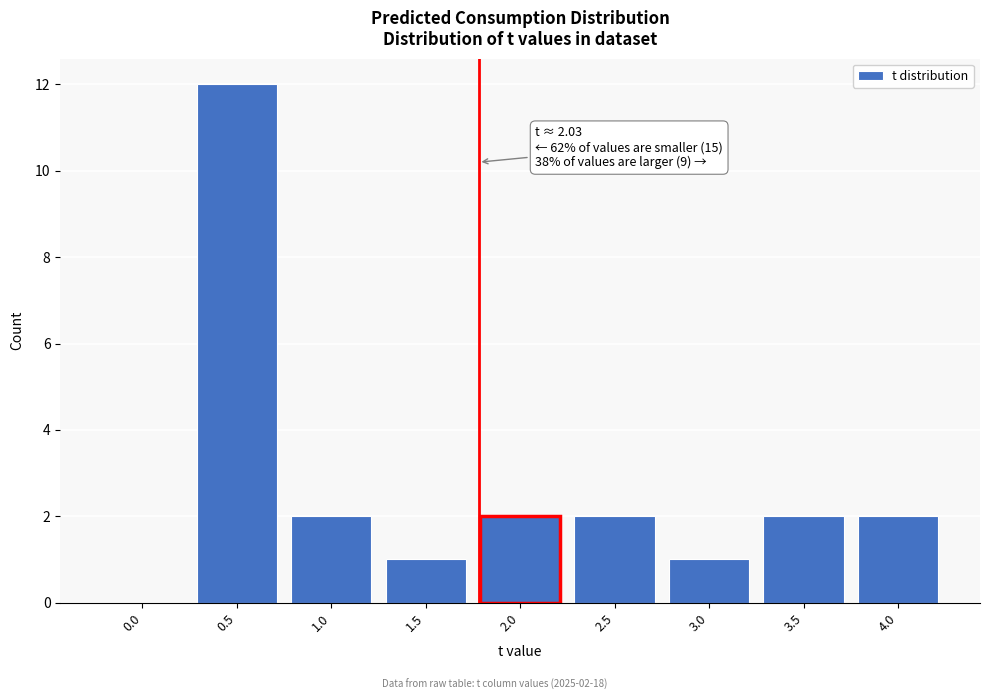

Reading right to left, what are all the values shown in this chart?

4.0=2	3.5=2	3.0=1	2.5=2	2.0=2	1.5=1	1.0=2	0.5=12	0.0=0